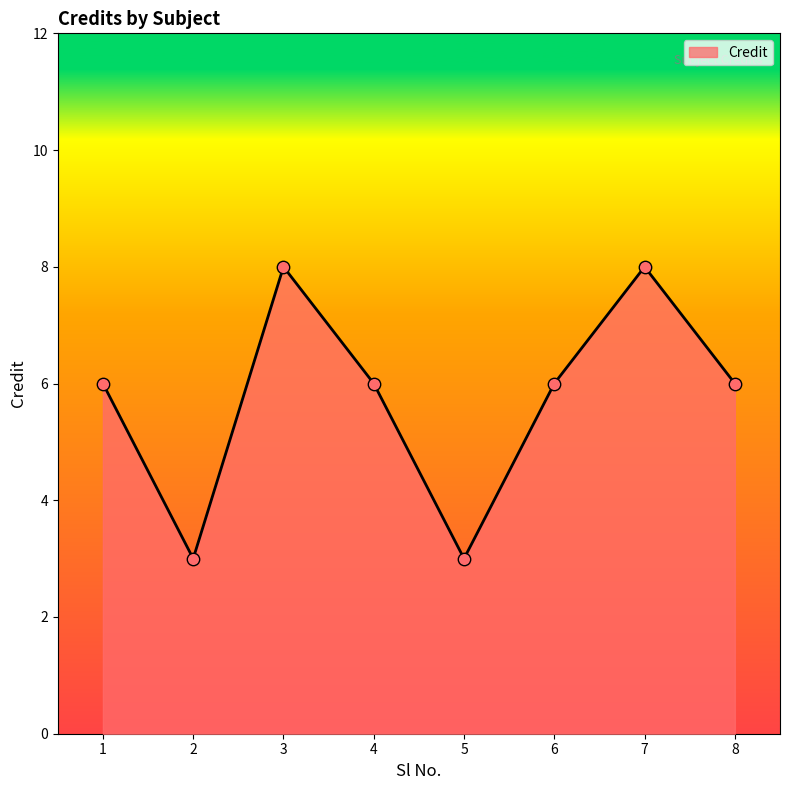

What is the change in value from 1 to 3?

+2